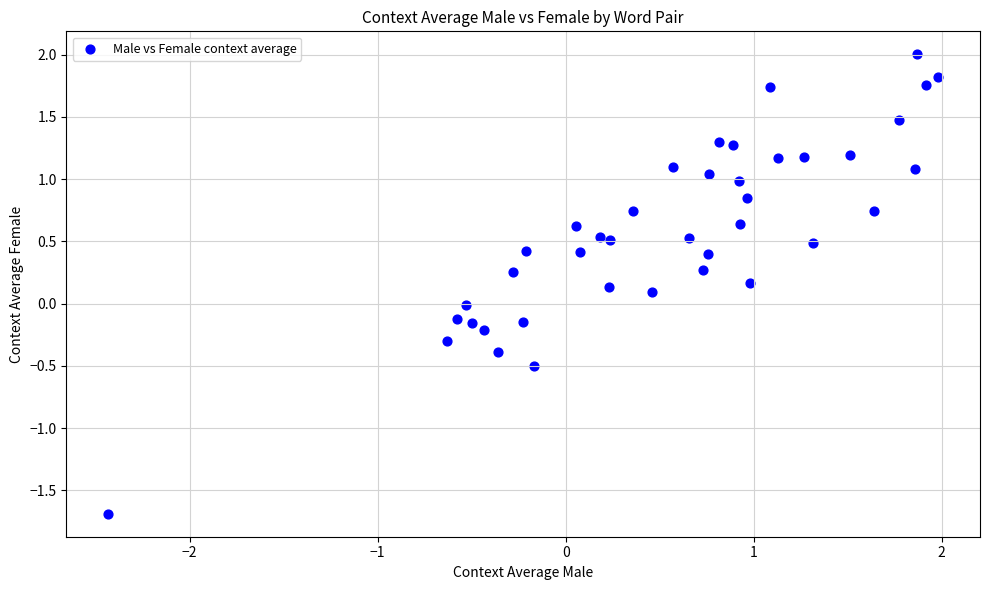

What is the range of Y values (max minus min)?

3.7